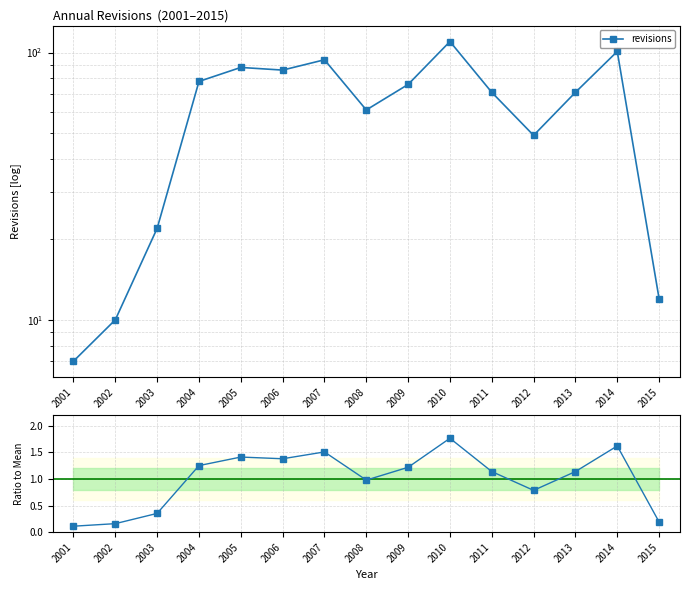

True or false: revisions has more than 2 points higher than both neighbors.

True